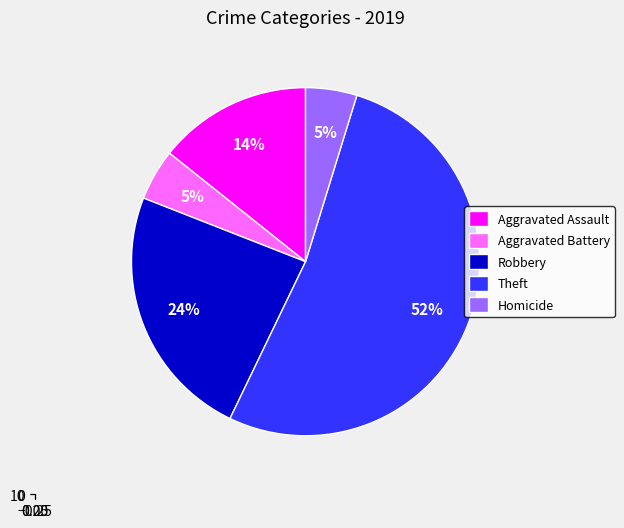

Rank the categories by value from lowest to highest.

Aggravated Battery, Homicide, Aggravated Assault, Robbery, Theft